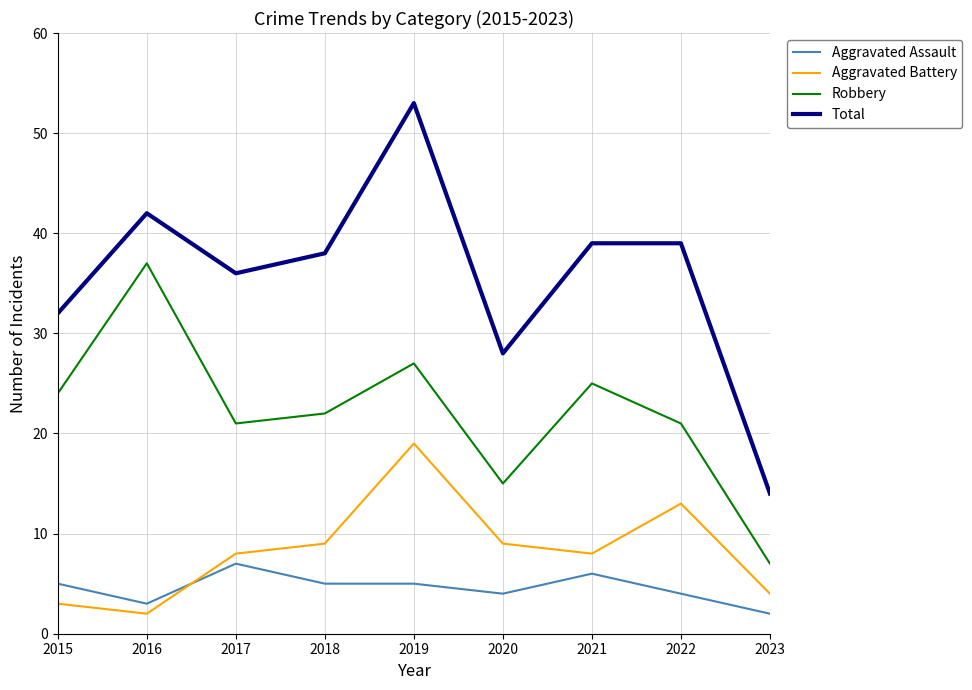

Where is Robbery nearest to the value 22?

2018